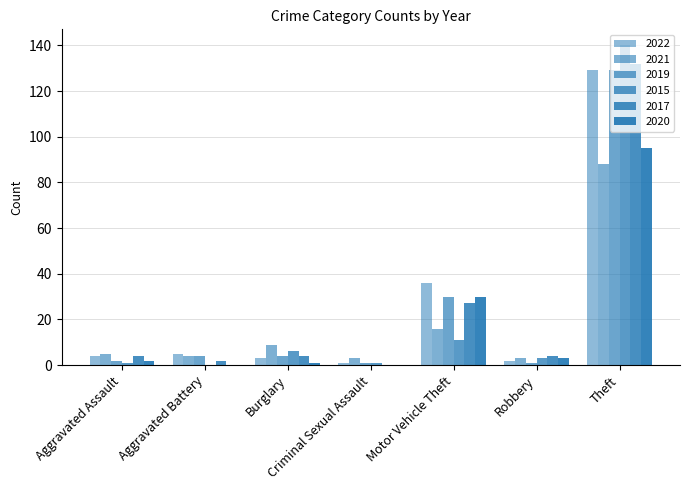

Are the bars grouped side by side (vs. stacked)?

Yes